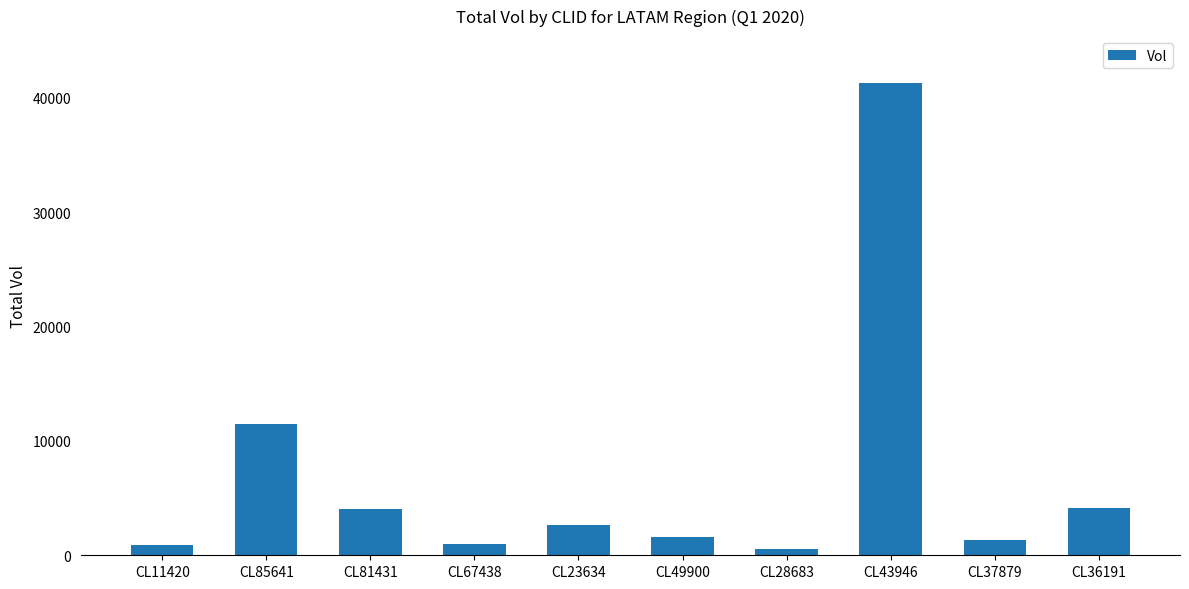

Approximately how many times larger is the value at CL36191 compared to CL85641?

0.4